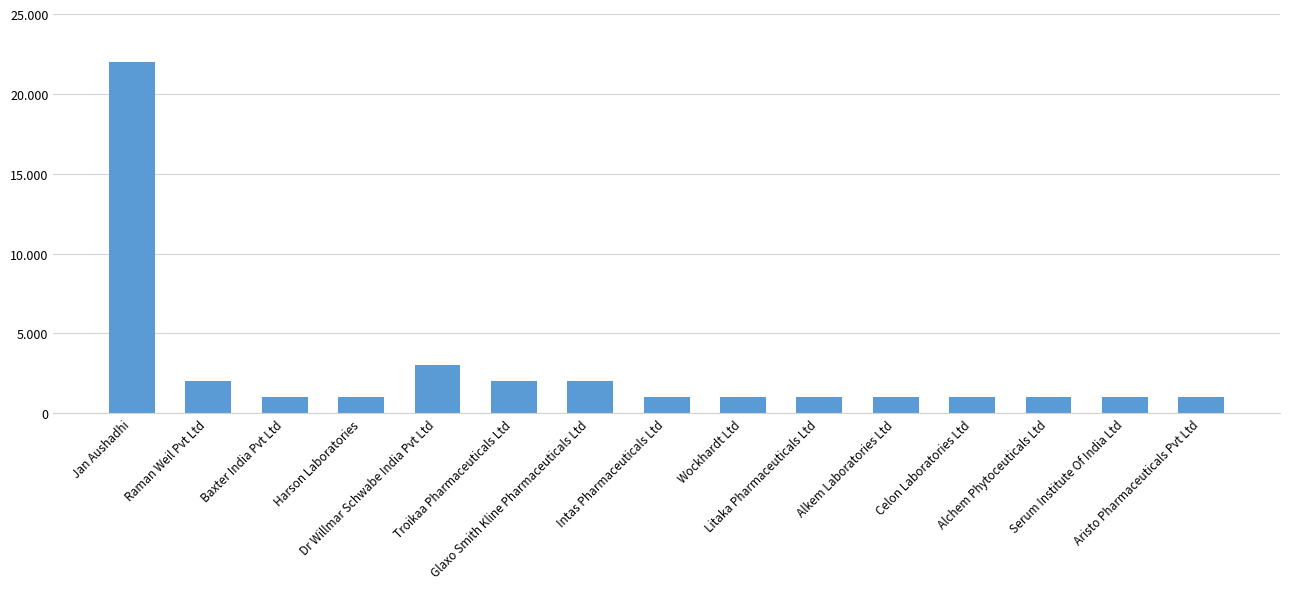

What is the smallest value displayed?

1